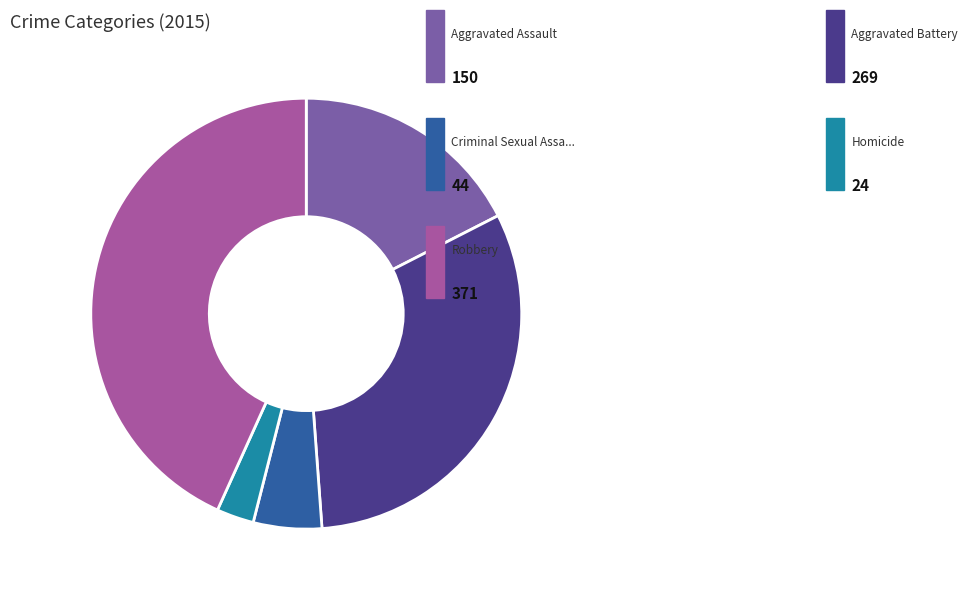

How many slices are in this pie chart?

5